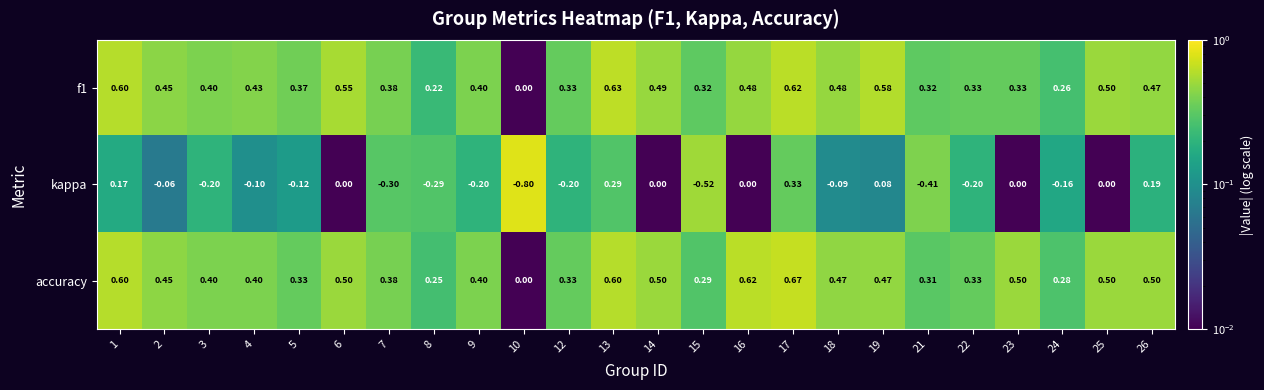

Which series has the widest spread of values?

kappa